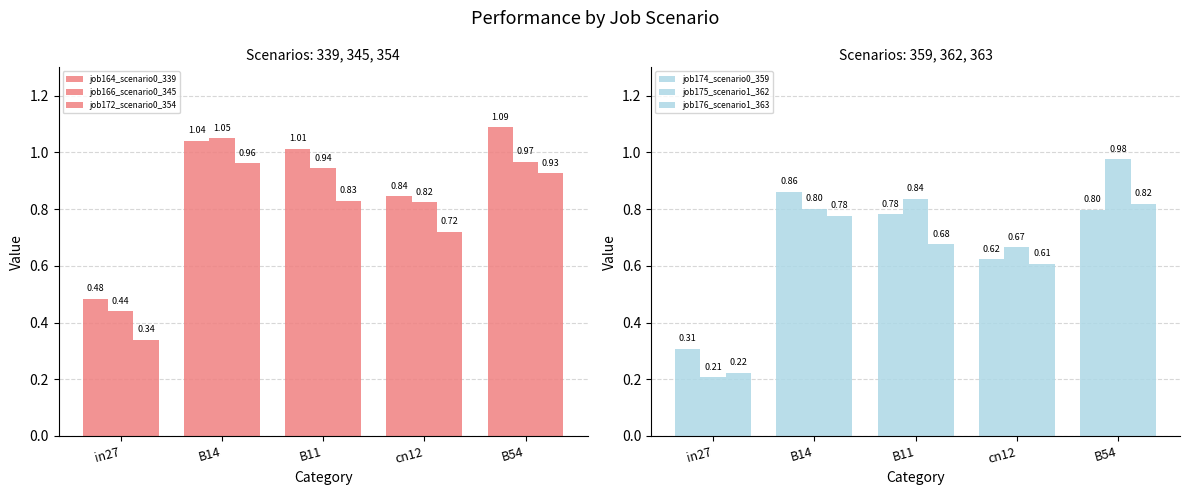

Rank the series at cn12 from lowest to highest value.

job176_scenario1_363, job174_scenario0_359, job175_scenario1_362, job172_scenario0_354, job166_scenario0_345, job164_scenario0_339